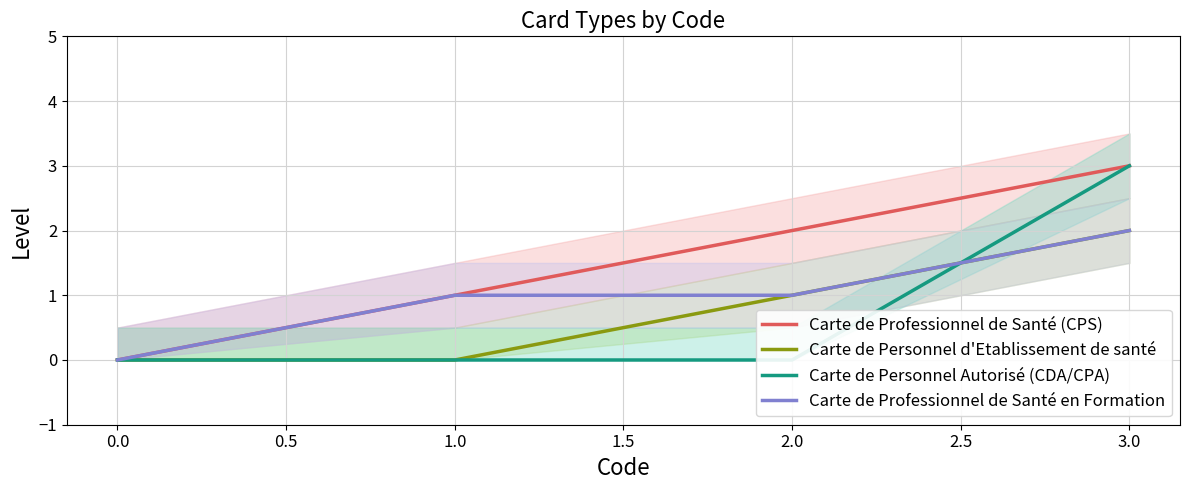

Is it true that Carte de Personnel d'Etablissement de santé equals 0 at 1.0?

True